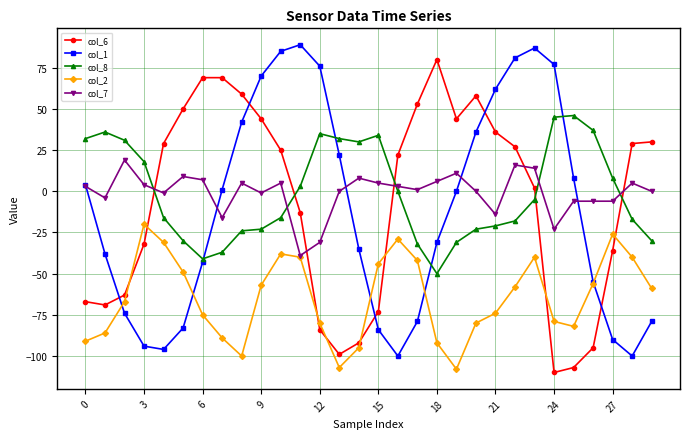

What is the maximum value shown in the chart?

89